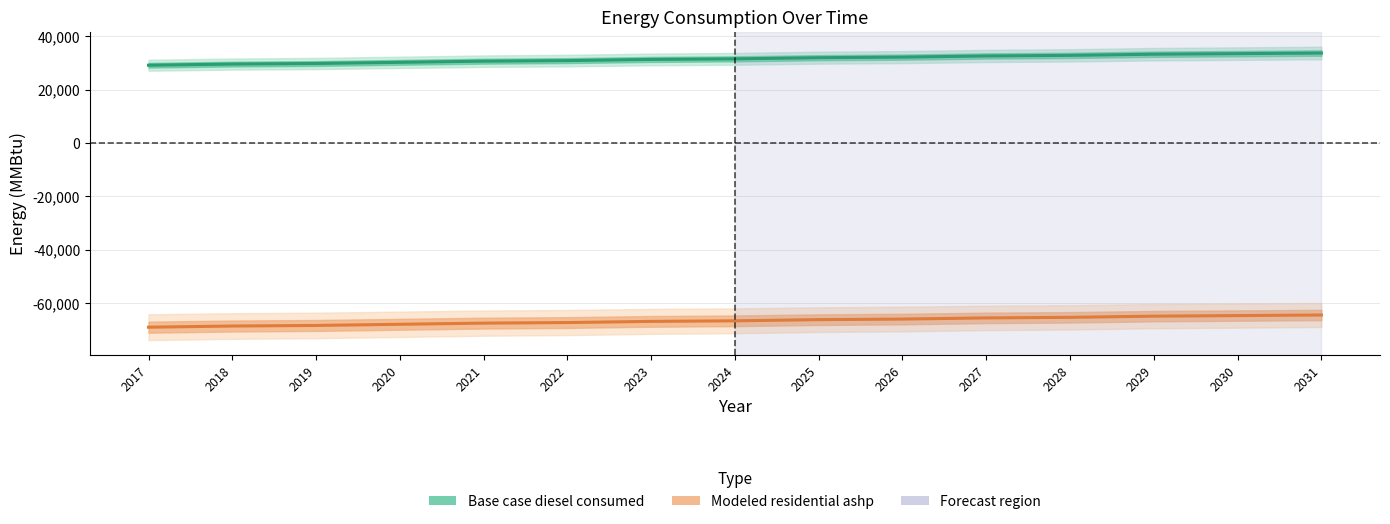

Reading right to left, transcribe all the data shown in this chart.

Base case diesel consumed: 33781.0	33563.4	33345.7	32910.4	32692.8	32257.5	32039.8	31604.5	31386.8	30951.5	30733.9	30298.6	29863.3	29645.6	29210.3
Modeled residential ashp: -64457.6	-64675.3	-64892.9	-65328.2	-65545.9	-65981.2	-66198.9	-66634.2	-66851.8	-67287.1	-67504.8	-67940.1	-68375.4	-68593.0	-69028.3